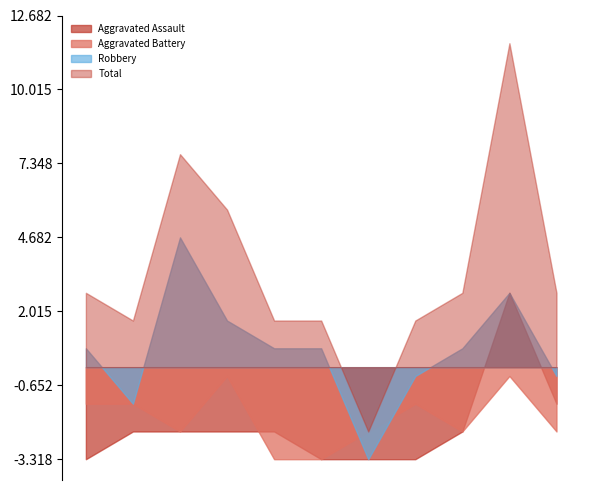

What is the total value across all series at 2019?

10